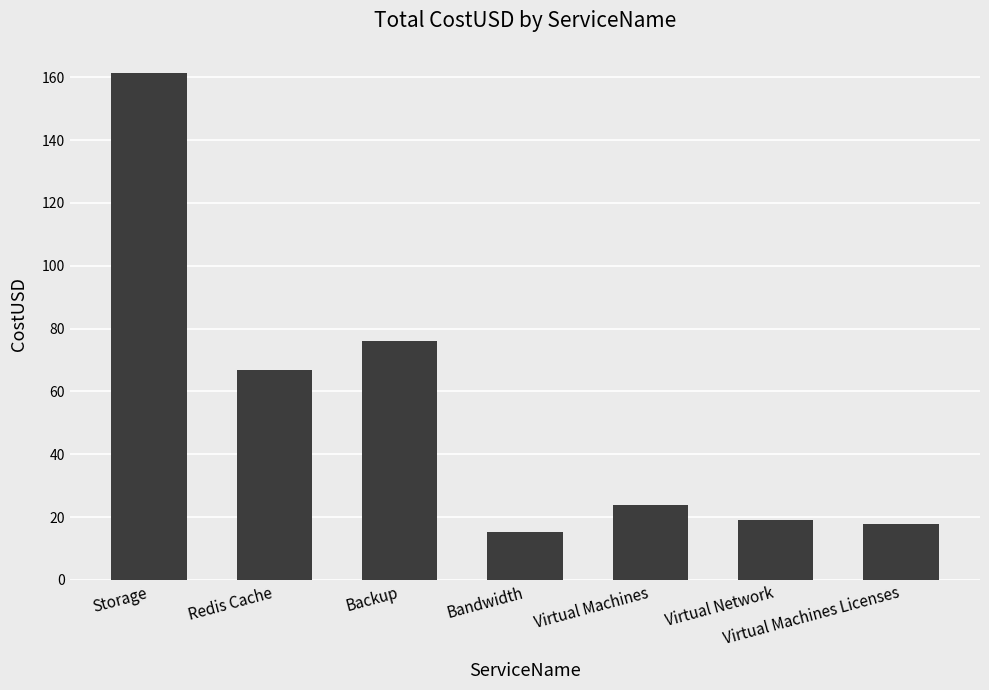

Is it true that the value at Redis Cache is 108.1?

False